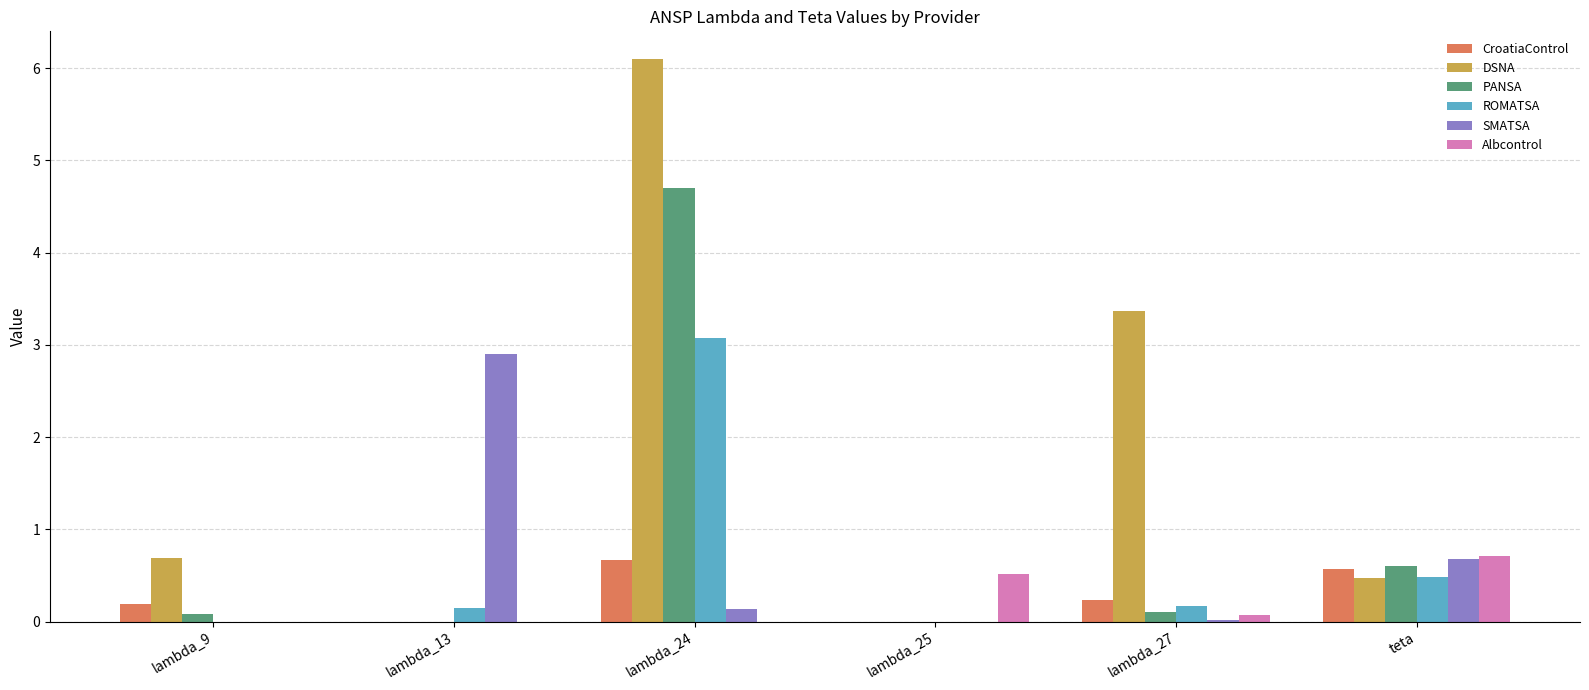

At which label is SMATSA closest to 1?

teta